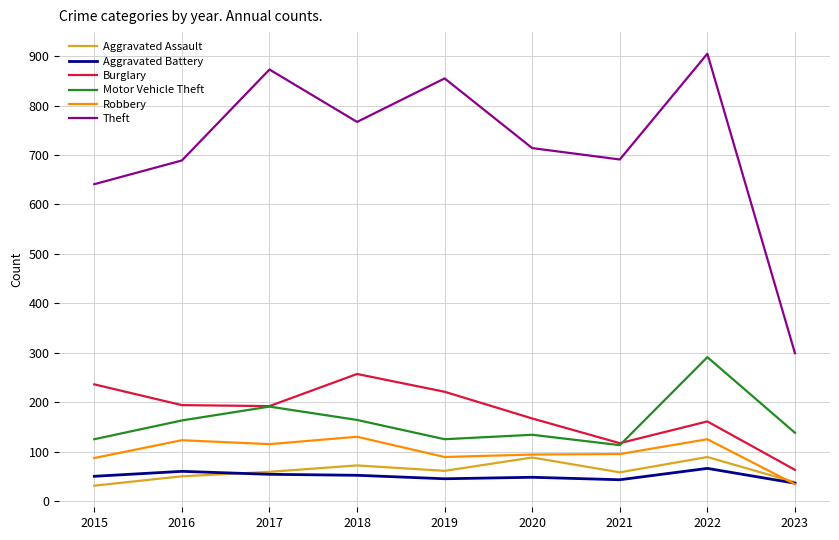

Rank the series at 2022 from lowest to highest value.

Aggravated Battery, Aggravated Assault, Robbery, Burglary, Motor Vehicle Theft, Theft